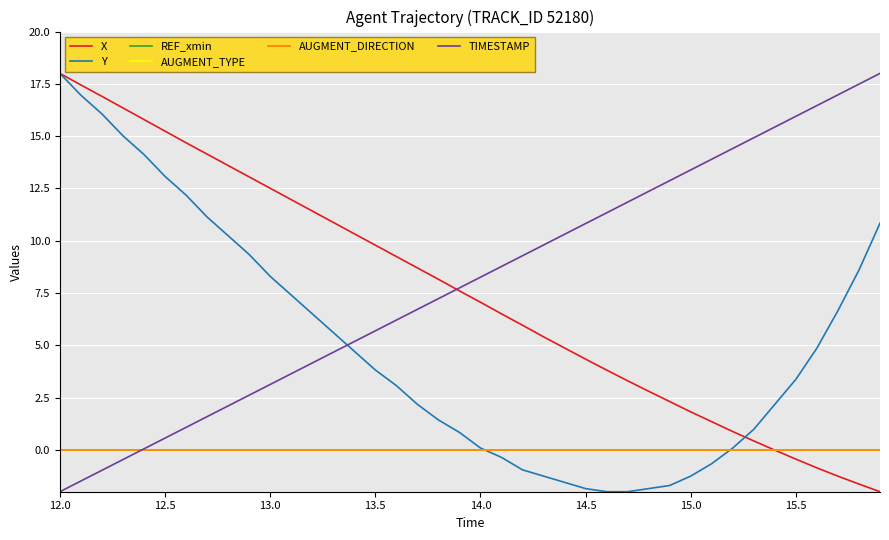

List the series in order of their peak value, lowest first.

REF_xmin, AUGMENT_TYPE, AUGMENT_DIRECTION, X, Y, TIMESTAMP